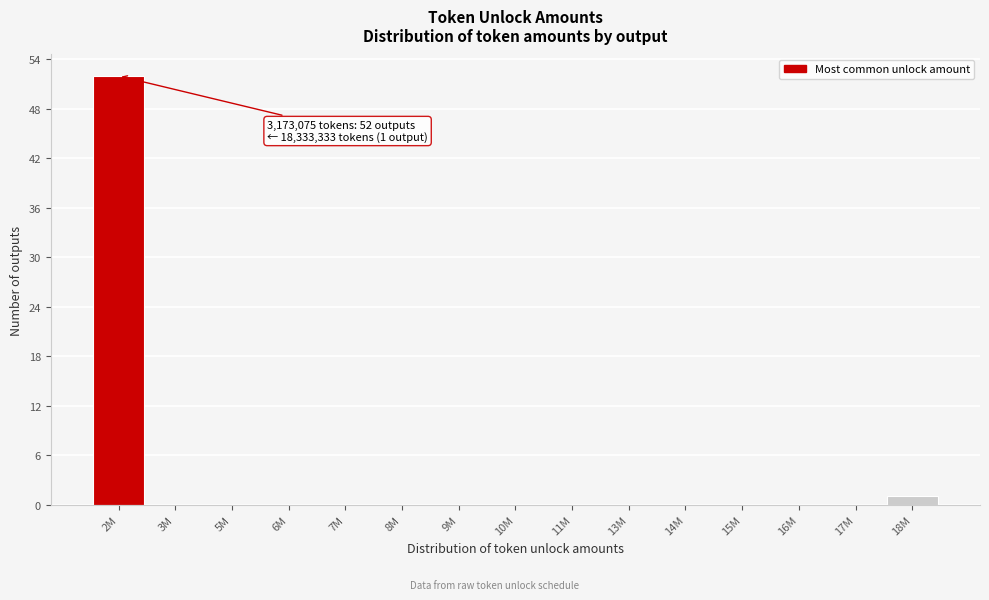

Reading left to right, what are all the values shown in this chart?

2M=52	3M=0	5M=0	6M=0	7M=0	8M=0	9M=0	10M=0	11M=0	13M=0	14M=0	15M=0	16M=0	17M=0	18M=1